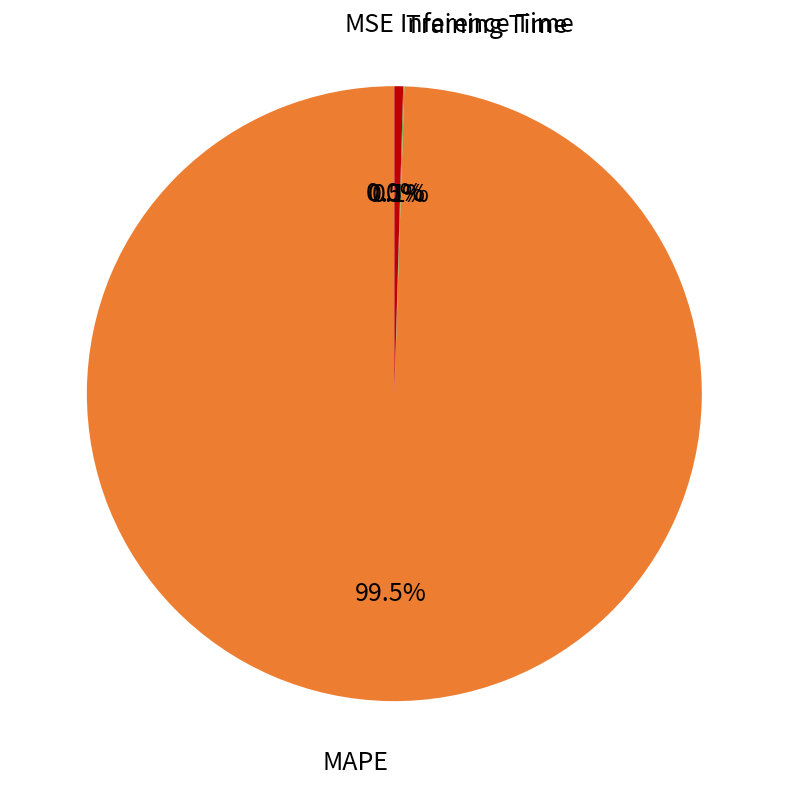

What percentage do MAPE and Inference Time together represent?

99.9%